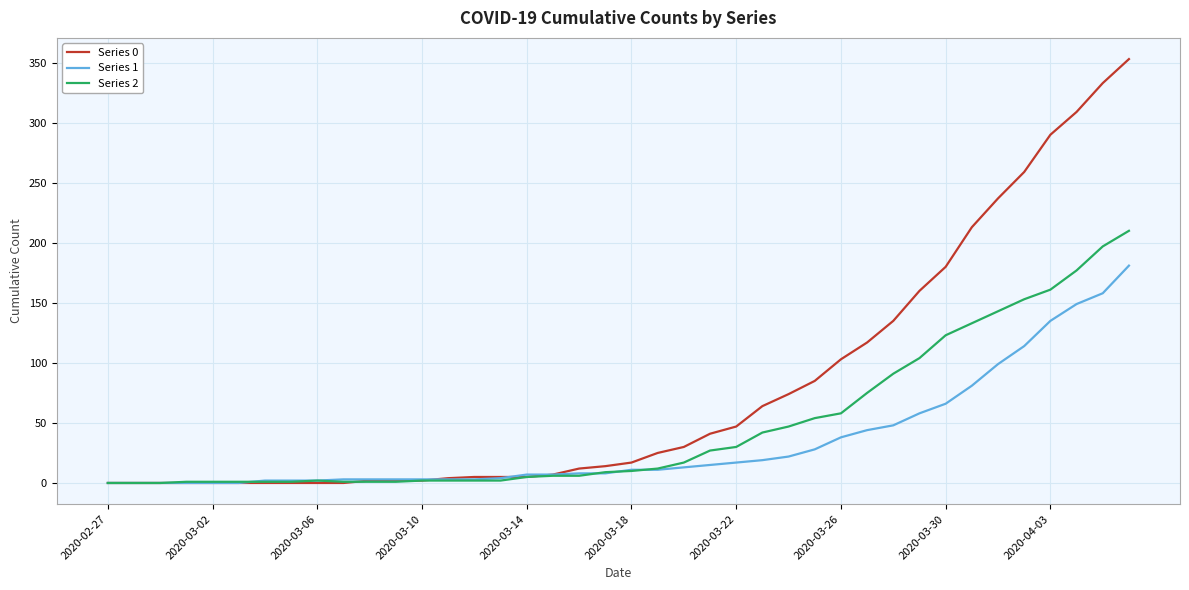

Rank the series by their maximum value, from lowest to highest.

Series 1, Series 2, Series 0